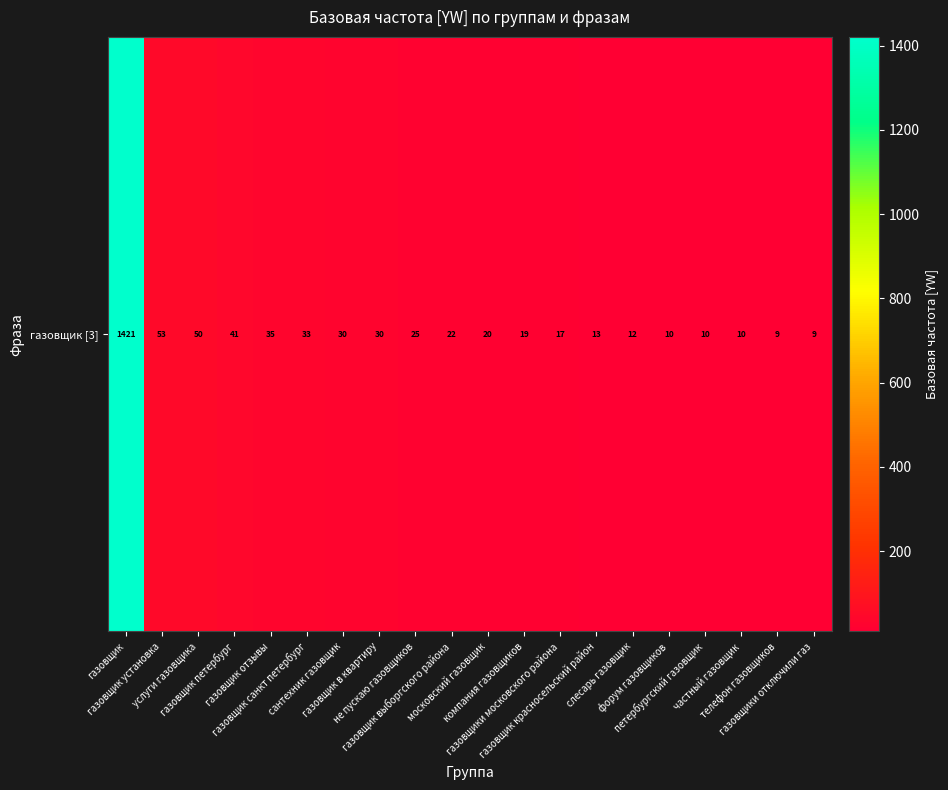

Where does the data first go above 22?

газовщик